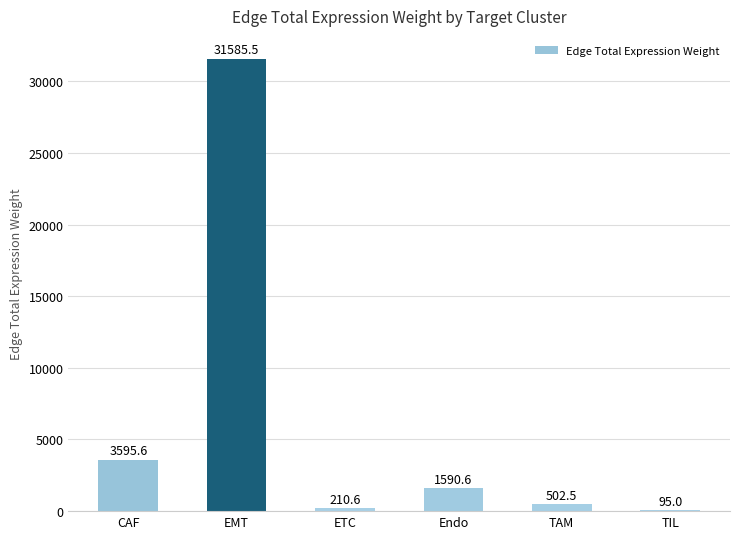

What is the sum of the values at TAM and Endo?

2093.1